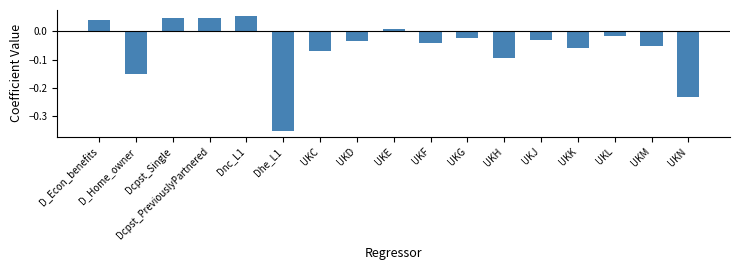

What is the label of the 10th bar from the right?

UKD